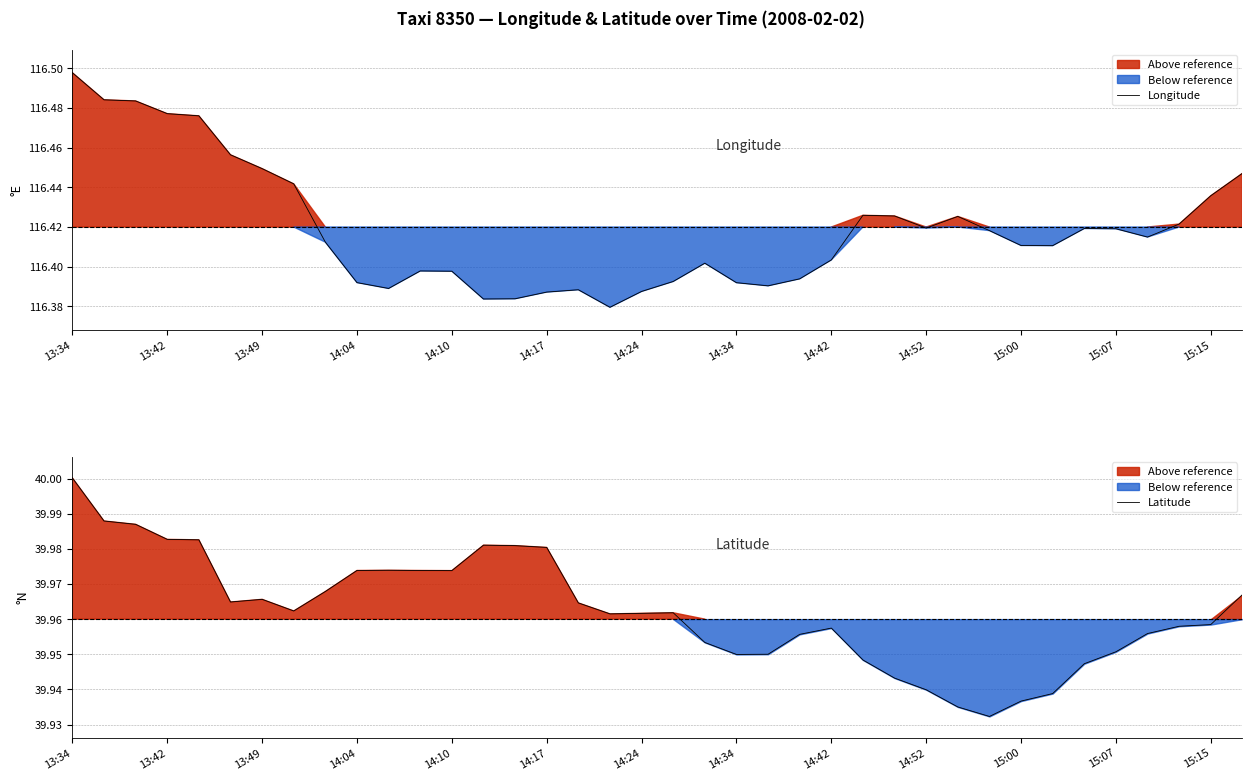

The Latitude series shows 40.0 at 13:34. True or false?

True